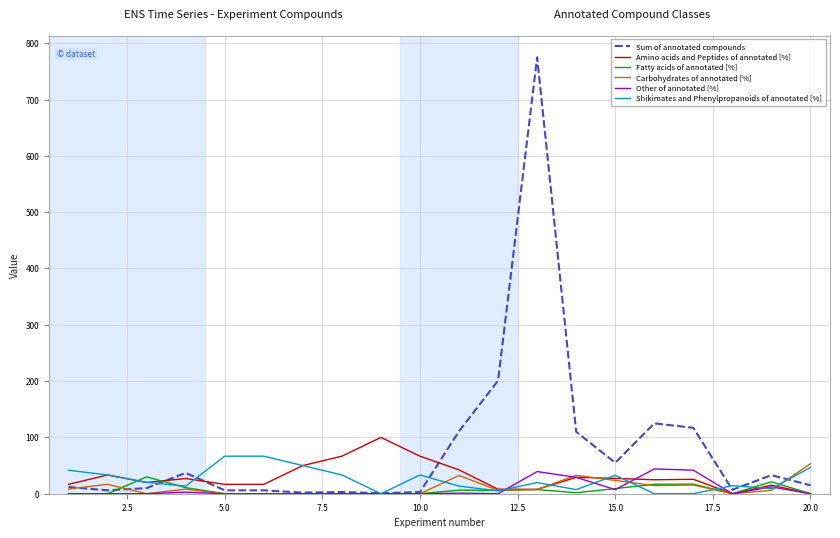

What are all the series names shown in the legend?

Sum of annotated compounds, Amino acids and Peptides of annotated [%], Fatty acids of annotated [%], Carbohydrates of annotated [%], Other of annotated [%], Shikimates and Phenylpropanoids of annotated [%]